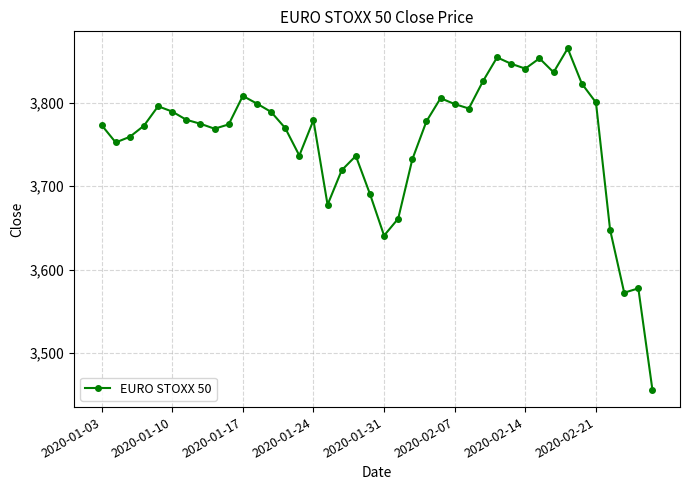

What is the value of the 12th point from the left?

3799.0